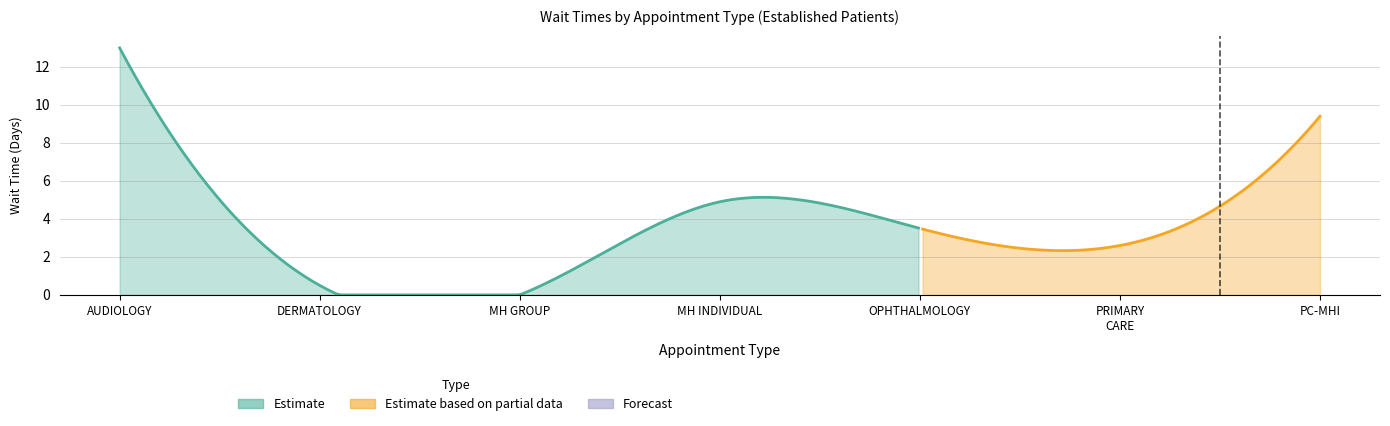

What is the label of the 1st point from the left?

AUDIOLOGY